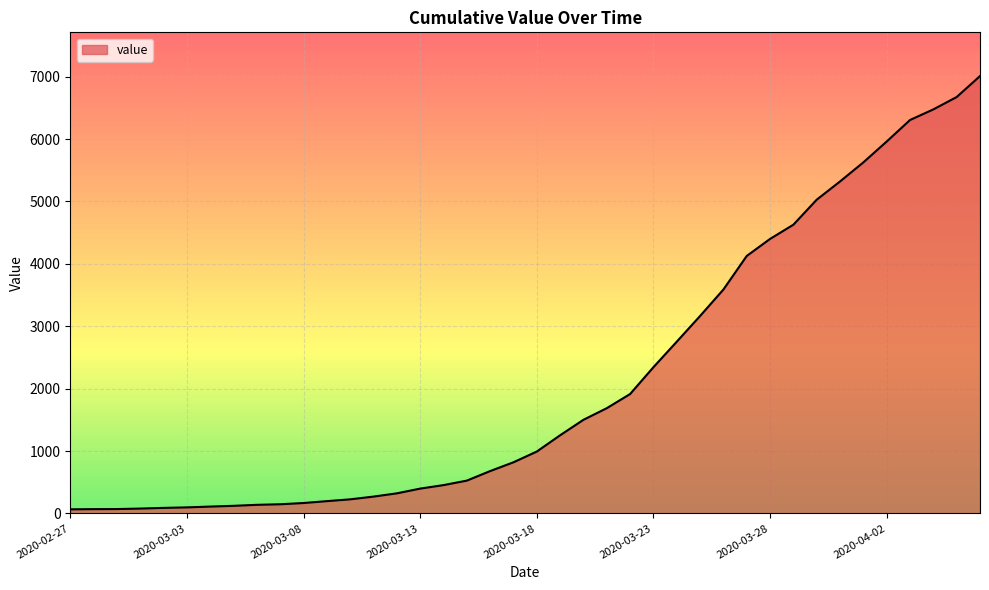

What is the sum of all values?

85802